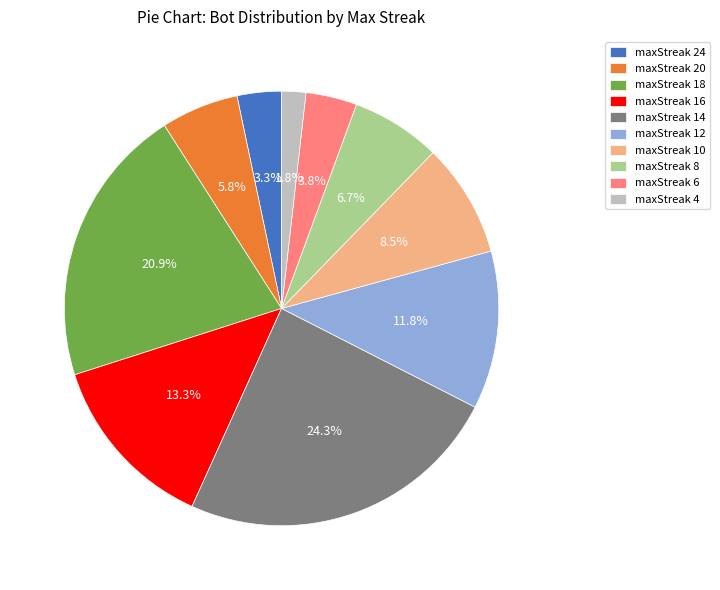

Is it true that maxStreak 16 is 3% of the pie?

False